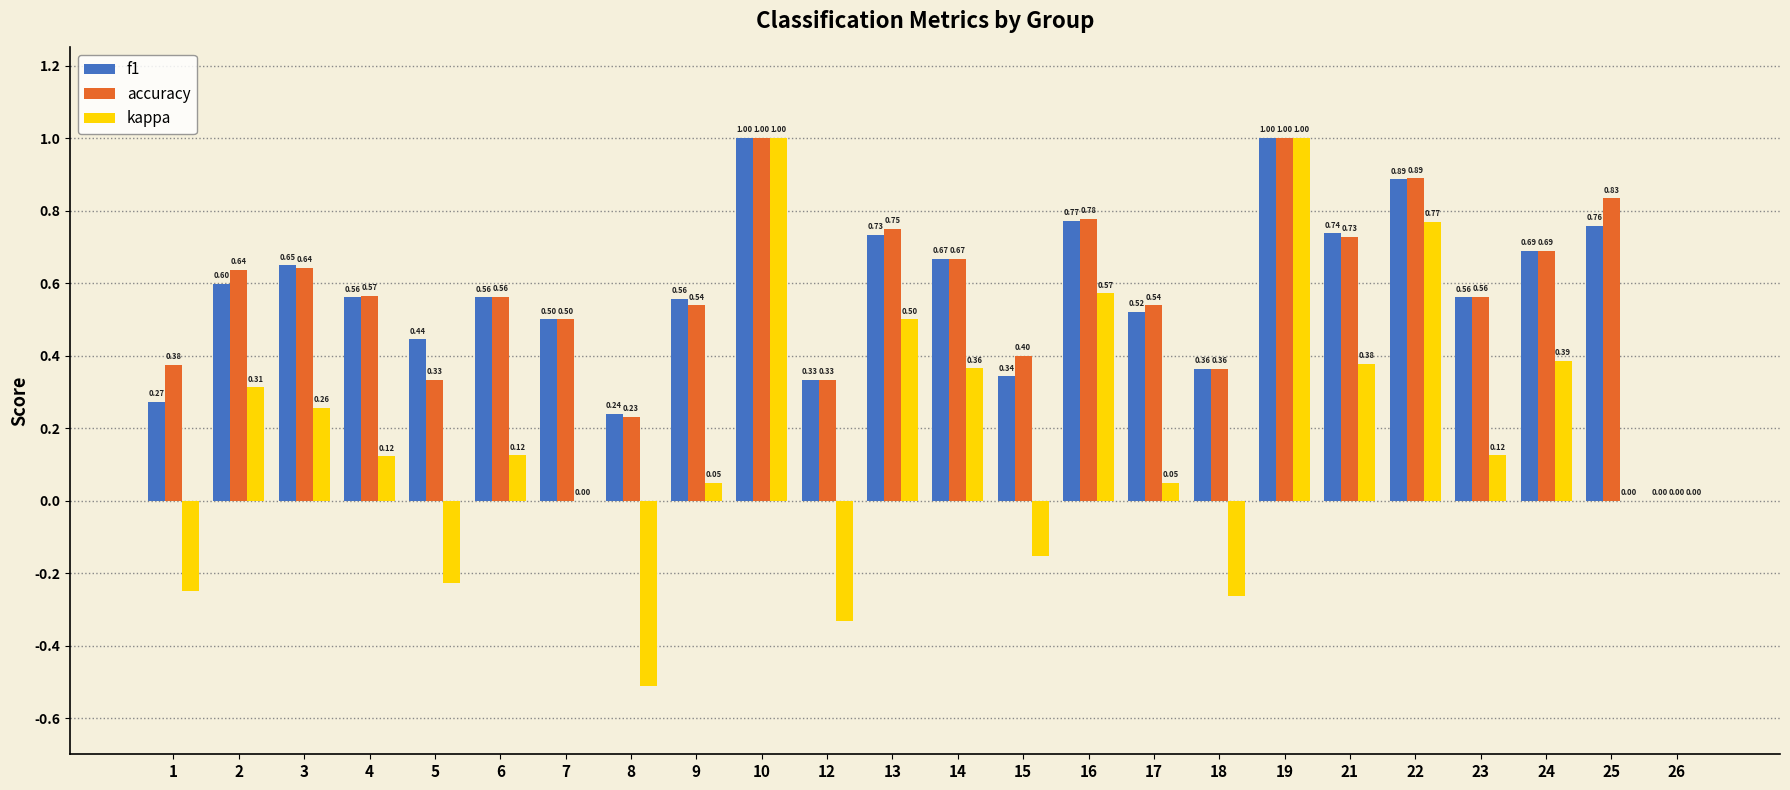

Which series has the largest total across all categories?

accuracy